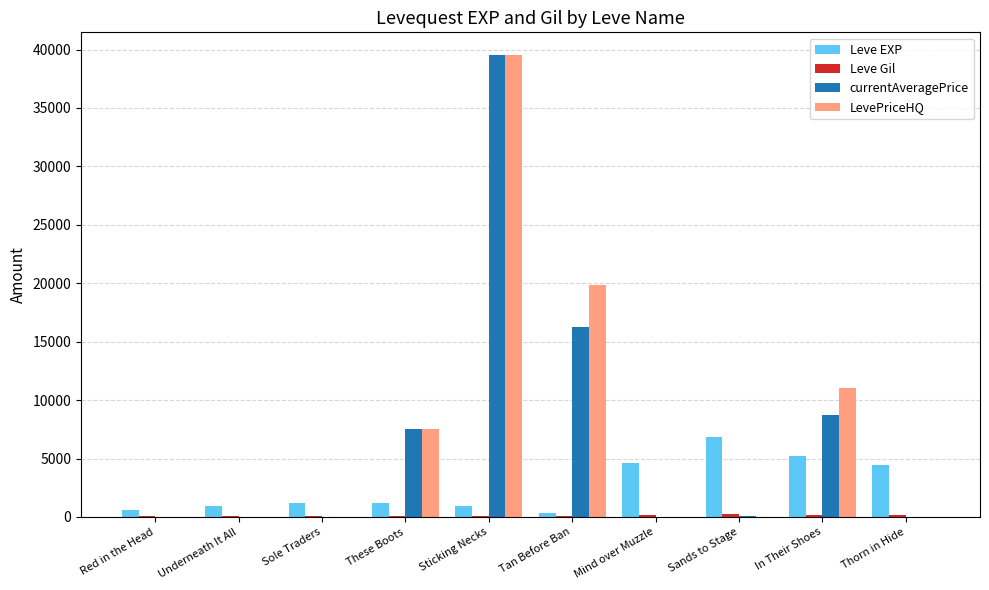

How many distinct data groups are displayed?

4